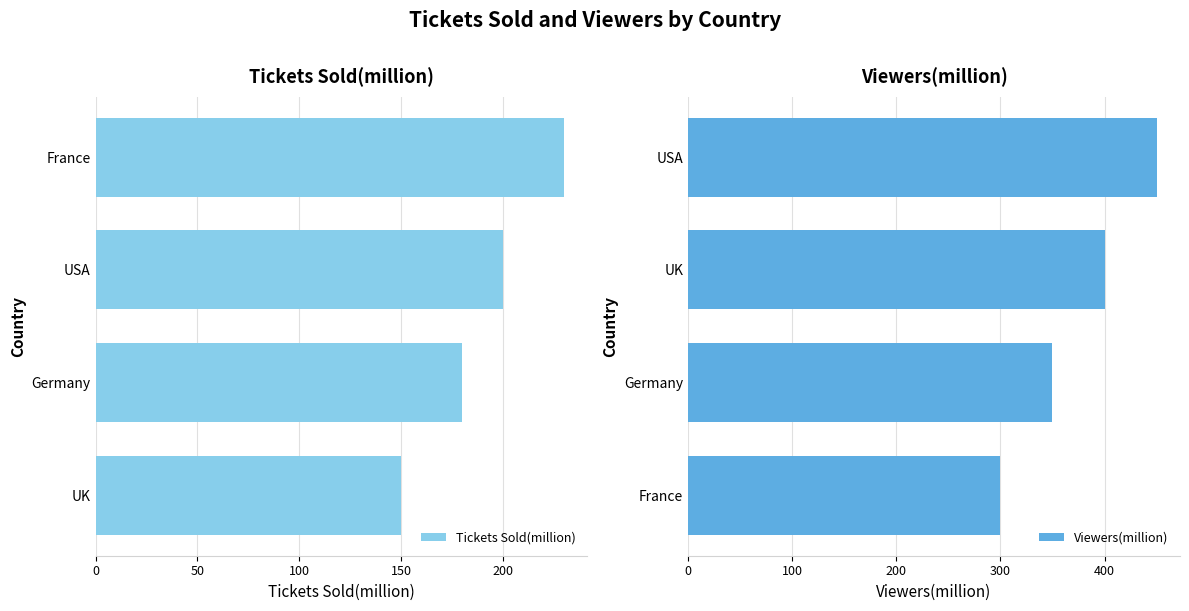

What is the average value of the Viewers(million) series?

375